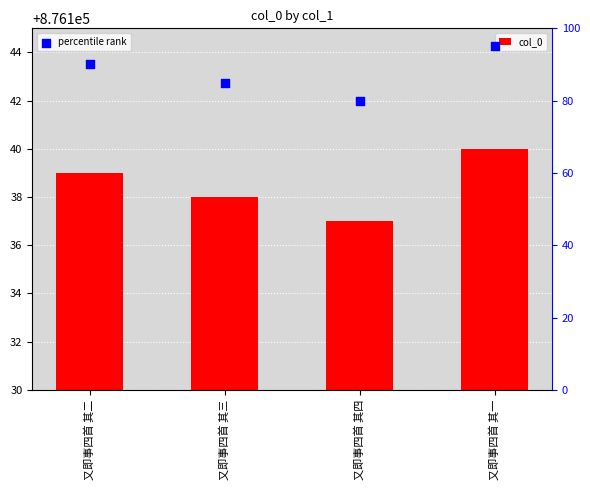

At which category is the sum across all series the highest?

又即事四首 其一